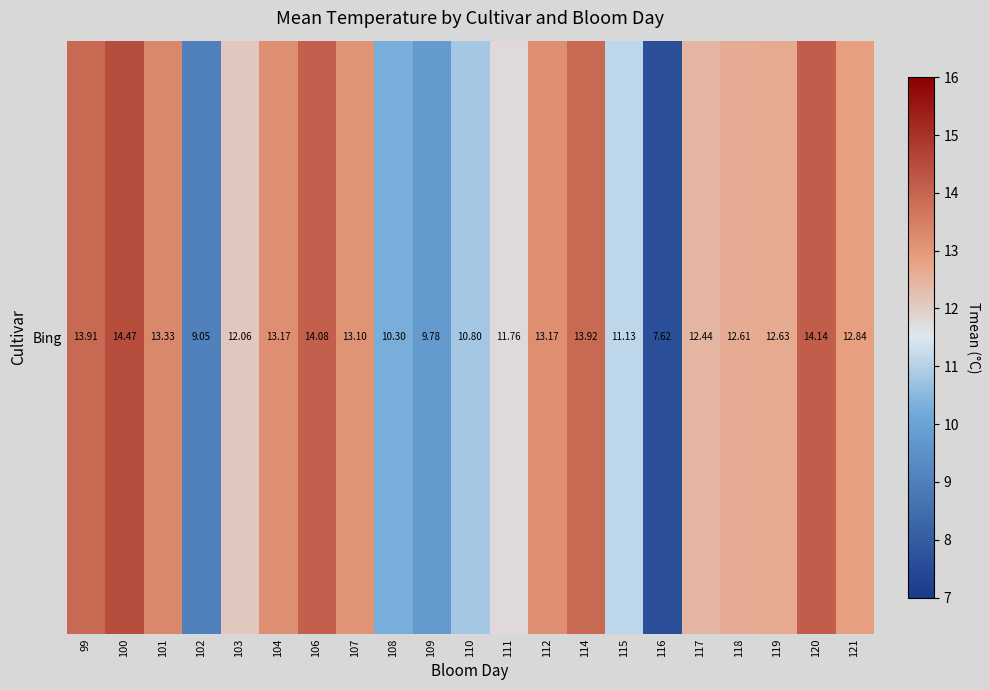

Between 115 and 118, which is larger?

118